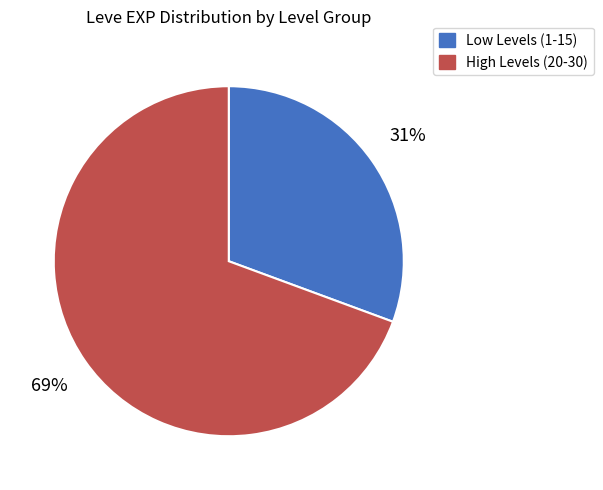

To the nearest percent, what is the average slice percentage?

50%